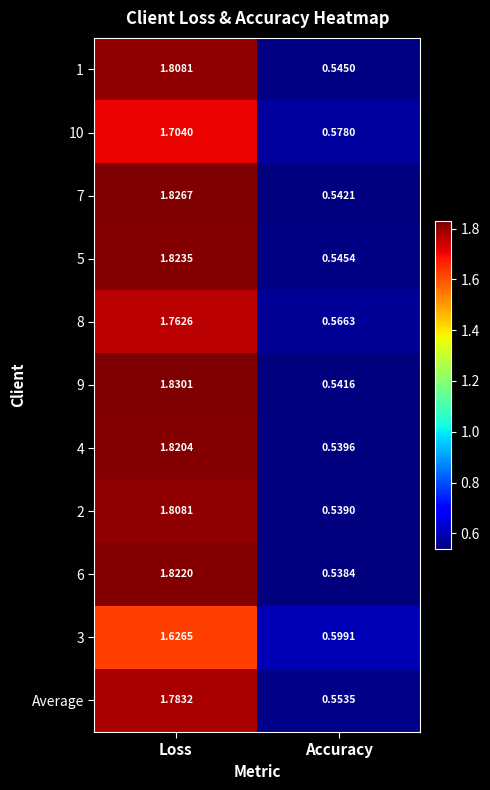

List the labels in order of 9 value, smallest first.

Accuracy, Loss